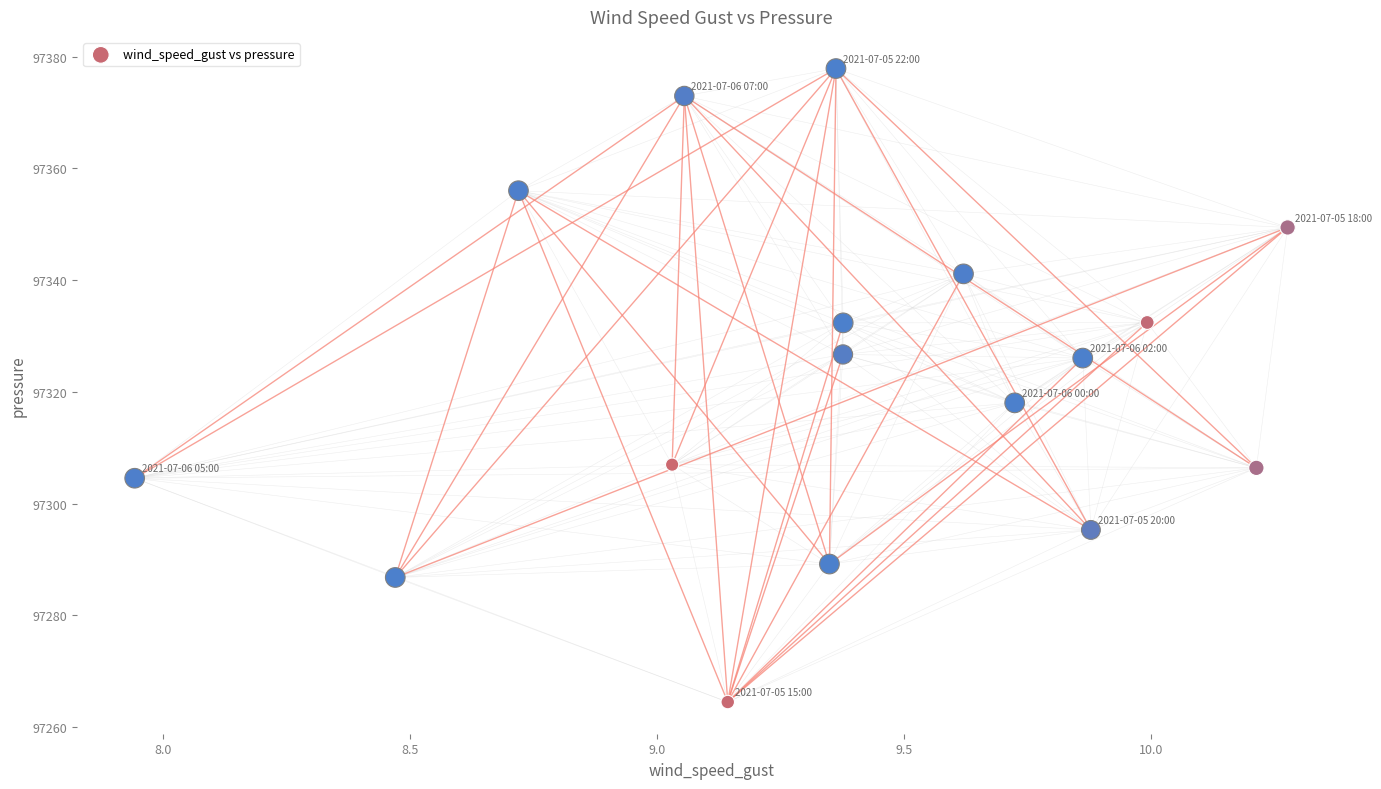

What is the range of X values (max minus min)?

2.3